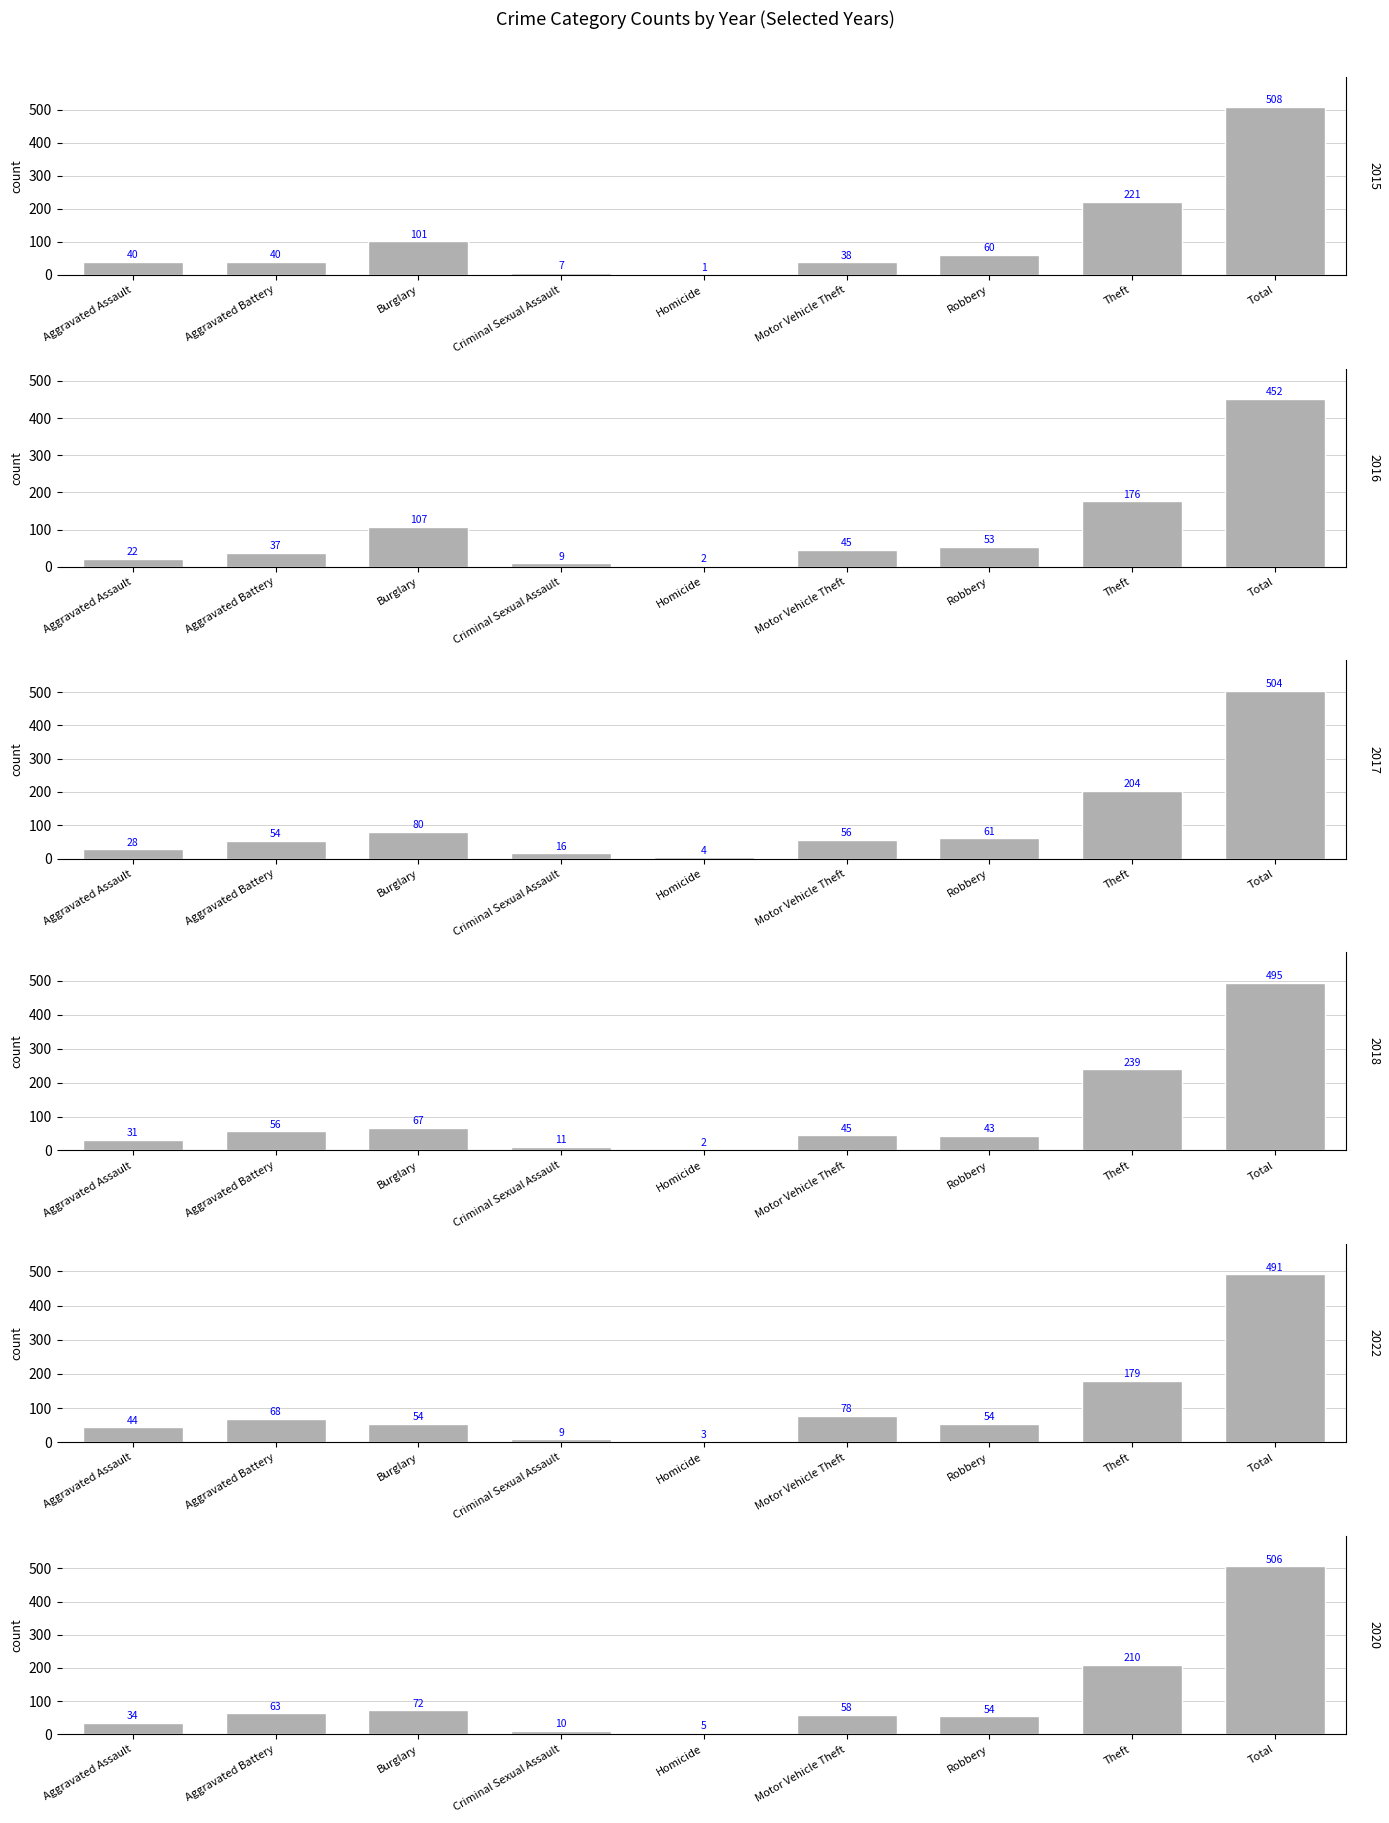

At which label does 2016 first exceed 45?

Burglary